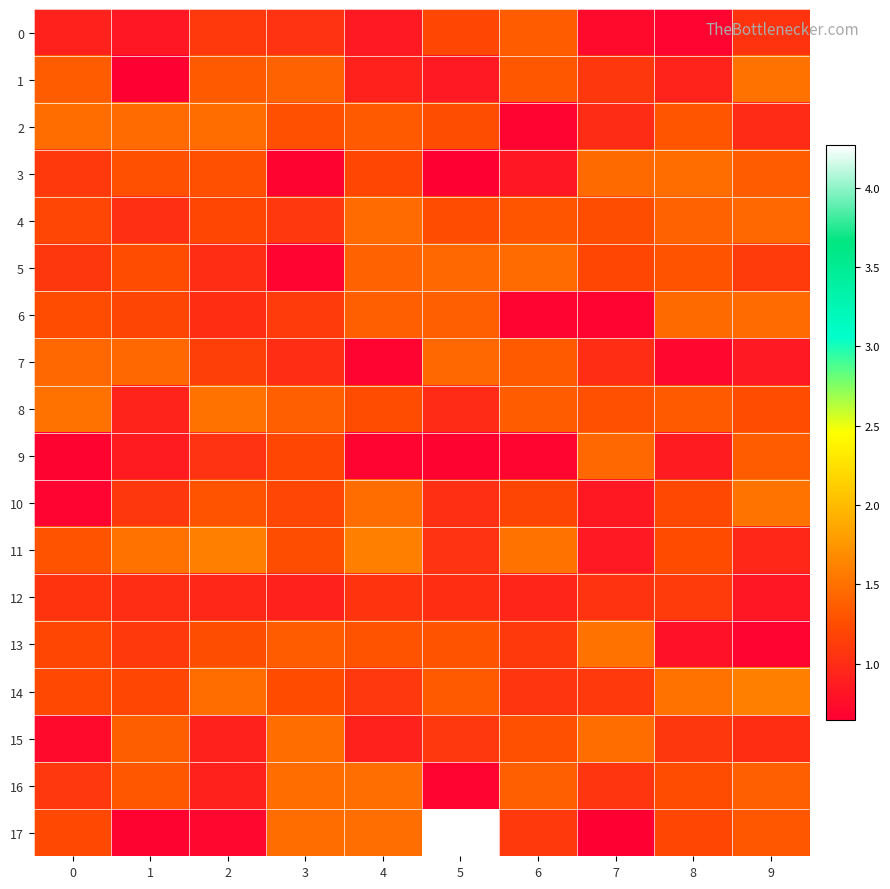

Which has a higher value, 1 or 4?

4